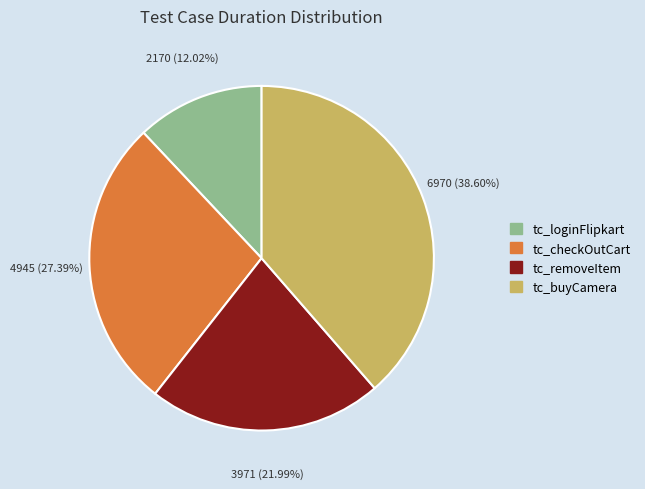

Which slice is the smallest?

tc_loginFlipkart